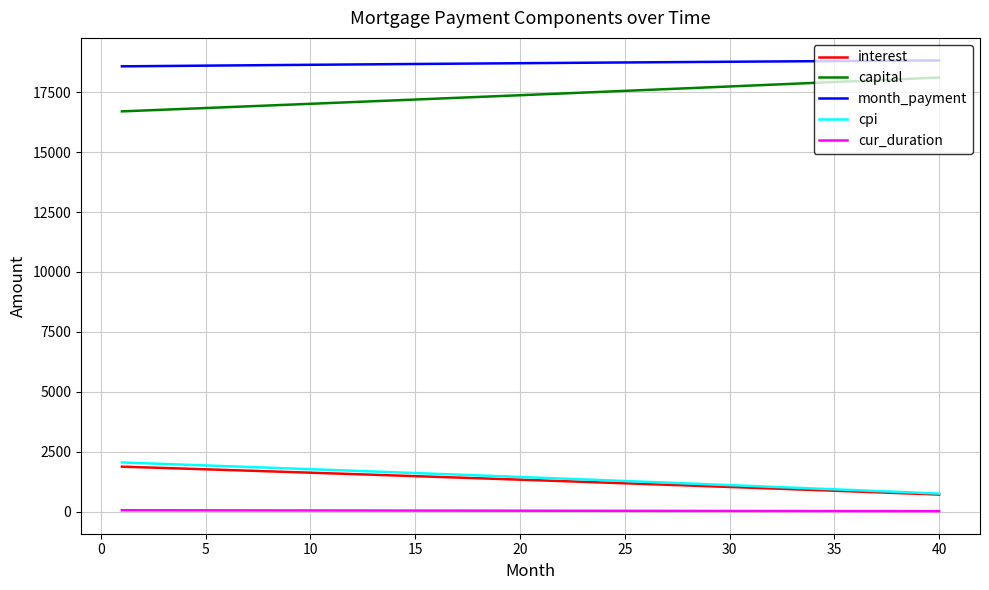

True or false: month_payment and cur_duration cross at least once.

False